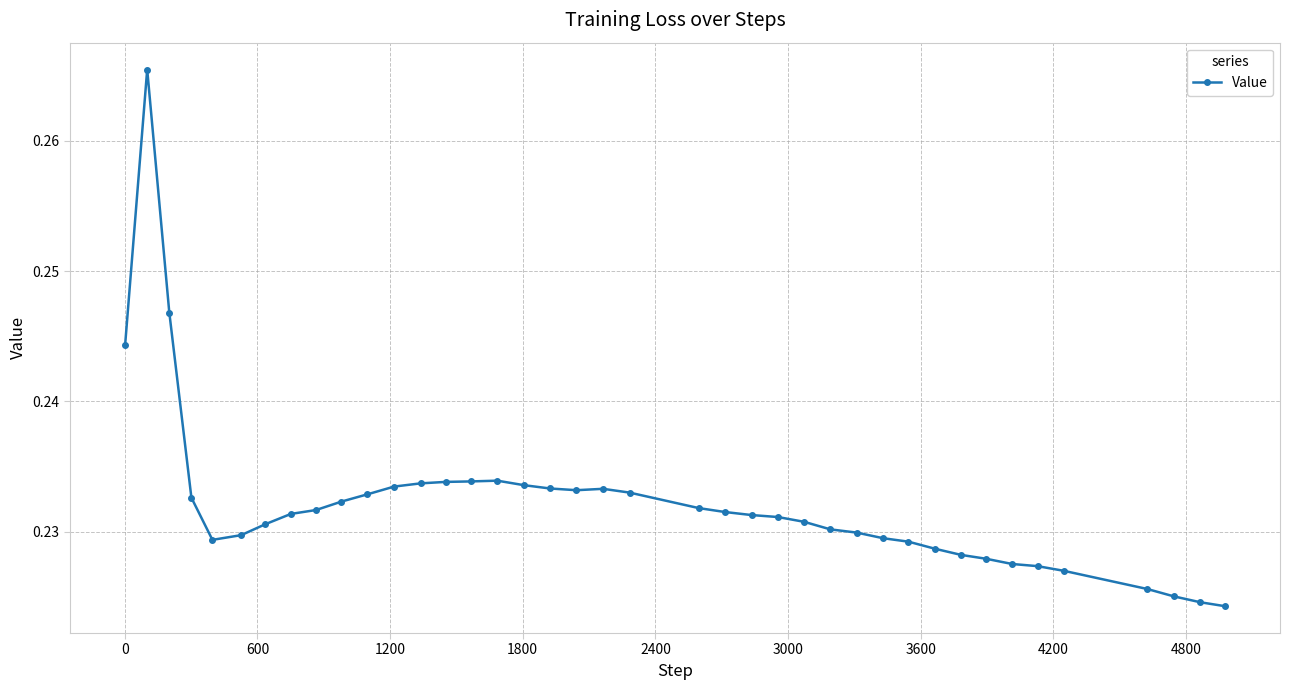

True or false: the data has more than 1 interior local peaks.

True